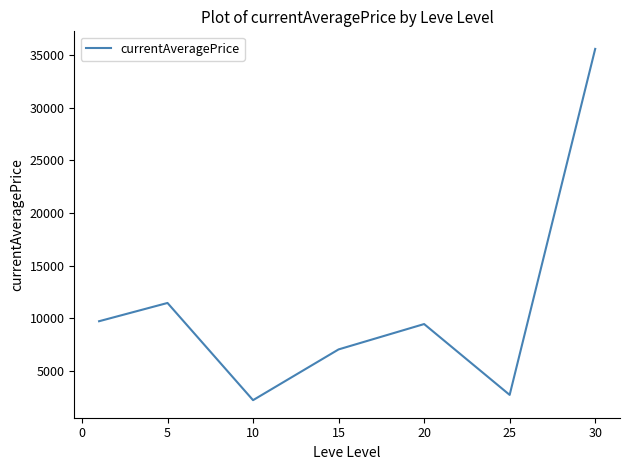

What is the average value?

11176.5